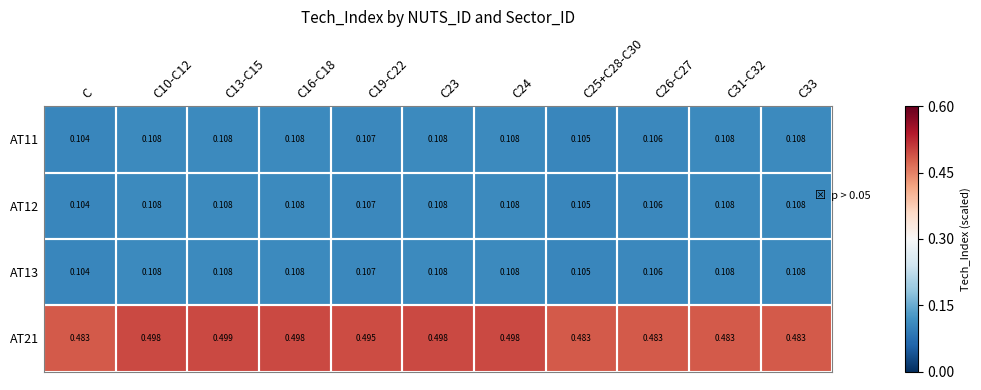

Which category has the lowest value across all series?

C